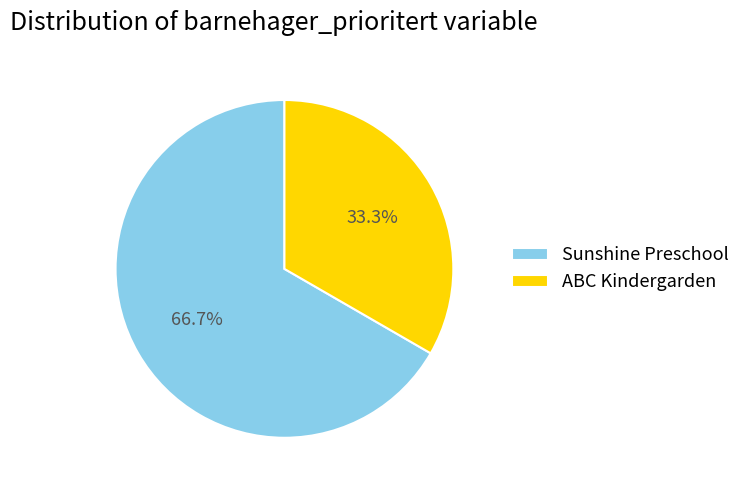

To the nearest percent, what is the average slice percentage?

50%